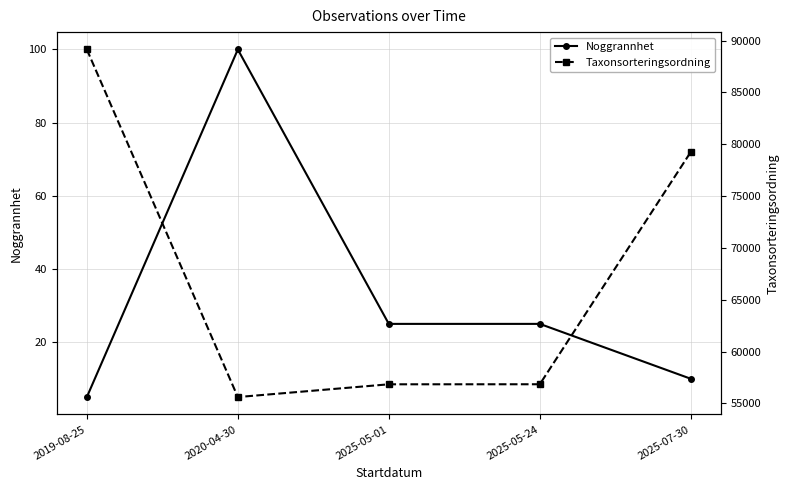

Which series has the largest range (max minus min)?

Taxonsorteringsordning